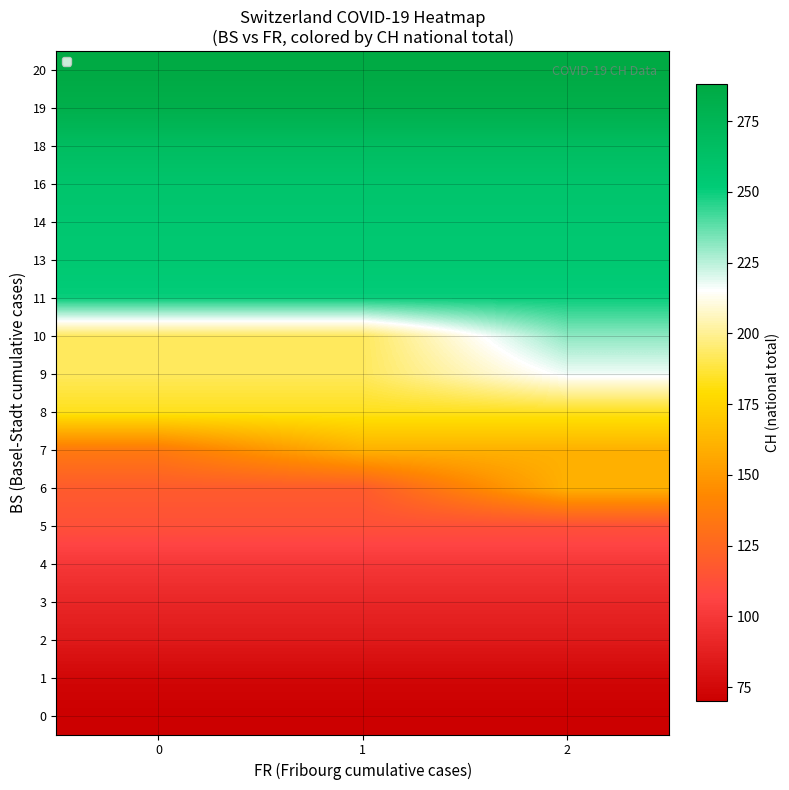

Reading left to right, list all the values displayed in this chart.

0: 0=70	1=70	2=70
1: 0=74	1=74	2=74
2: 0=84	1=84	2=84
3: 0=91	1=91	2=91
4: 0=100	1=100	2=100
5: 0=113	1=113	2=113
6: 0=119	1=119	2=160
7: 0=135	1=160	2=160
8: 0=183	1=183	2=183
9: 0=192	1=192	2=217
10: 0=192	1=192	2=231
11: 0=250	1=250	2=250
13: 0=255	1=255	2=255
14: 0=256	1=256	2=256
16: 0=259	1=259	2=259
18: 0=267	1=267	2=267
19: 0=282	1=282	2=282
20: 0=288	1=288	2=288